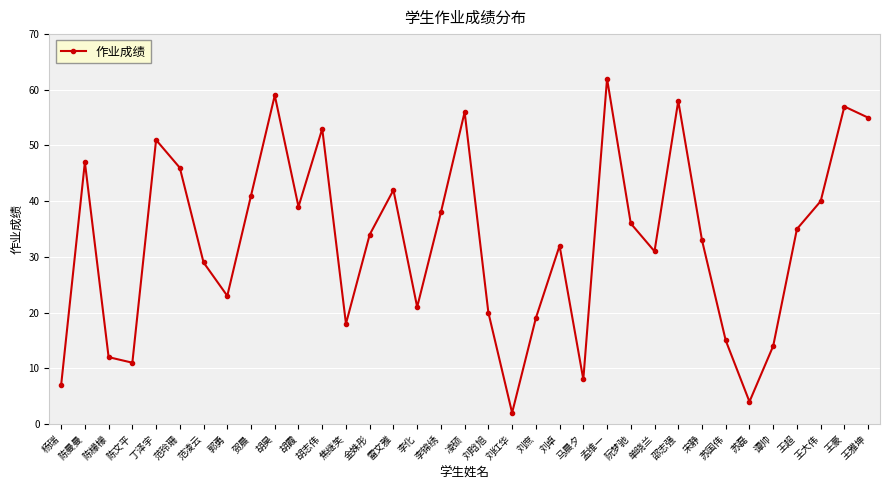

True or false: the data shows 42 at 雷文雅.

True